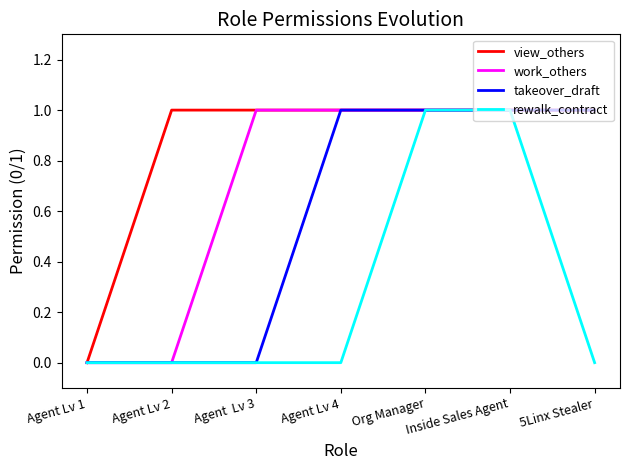

Reading left to right, list all the values displayed in this chart.

view_others: 0	1	1	1	1	1	1
work_others: 0	0	1	1	1	1	1
takeover_draft: 0	0	0	1	1	1	1
rewalk_contract: 0	0	0	0	1	1	0